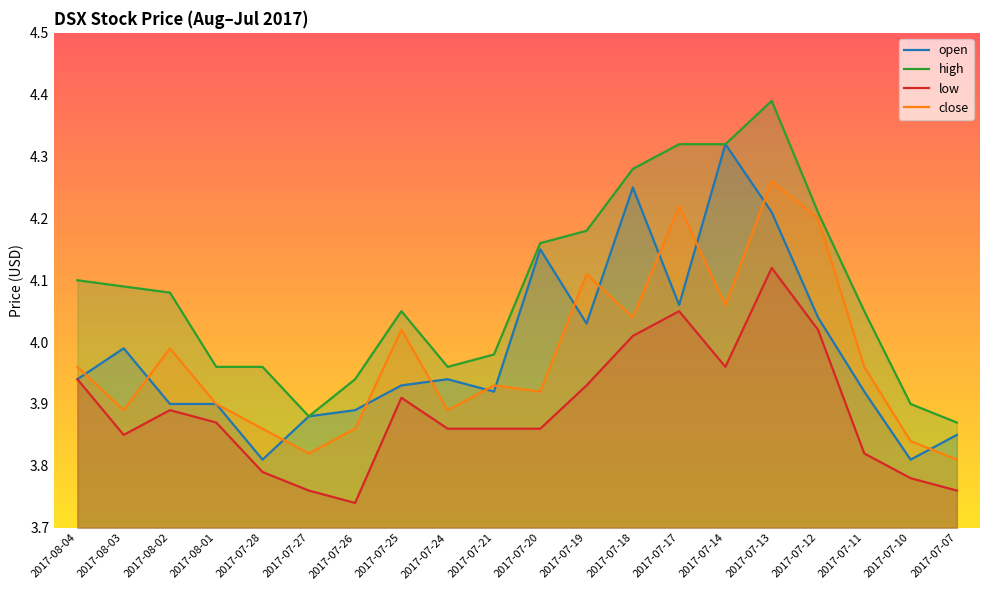

Does the chart display data point markers on the line(s)?

No